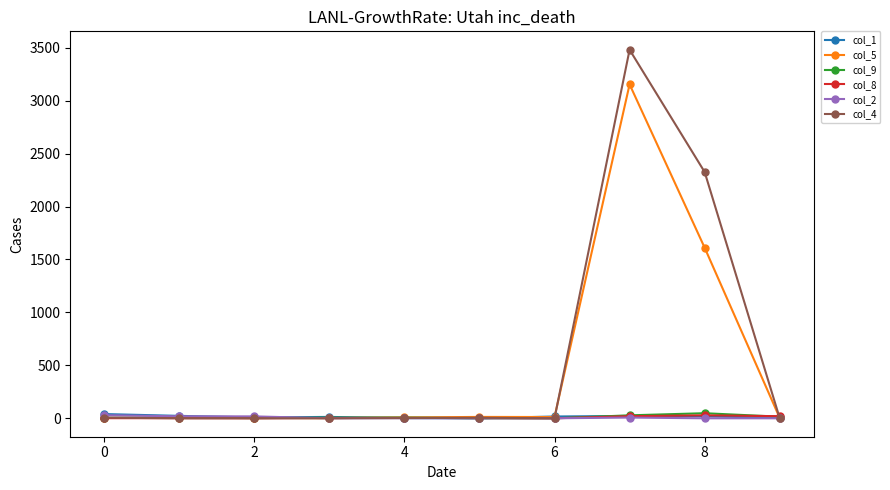

True or false: col_1 has more than 0 interior local peaks.

True